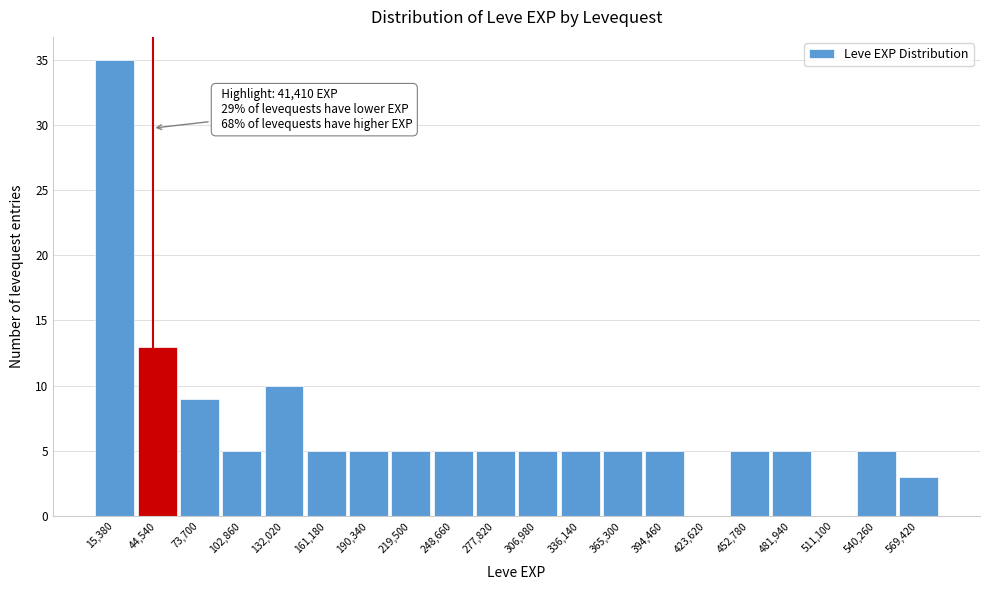

Which range on the x-axis has the tallest bar?

0 to 30000